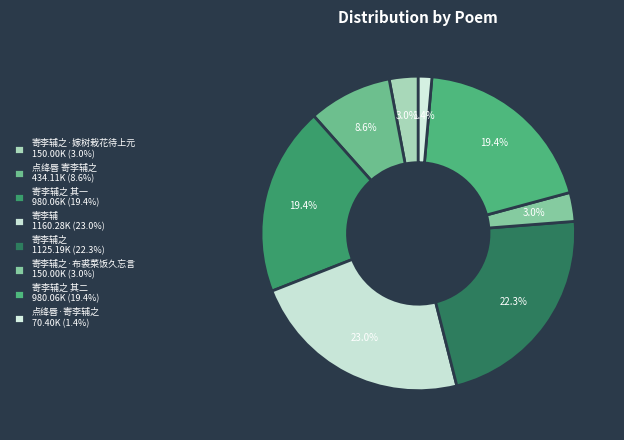

Count the number of slices in the pie.

8